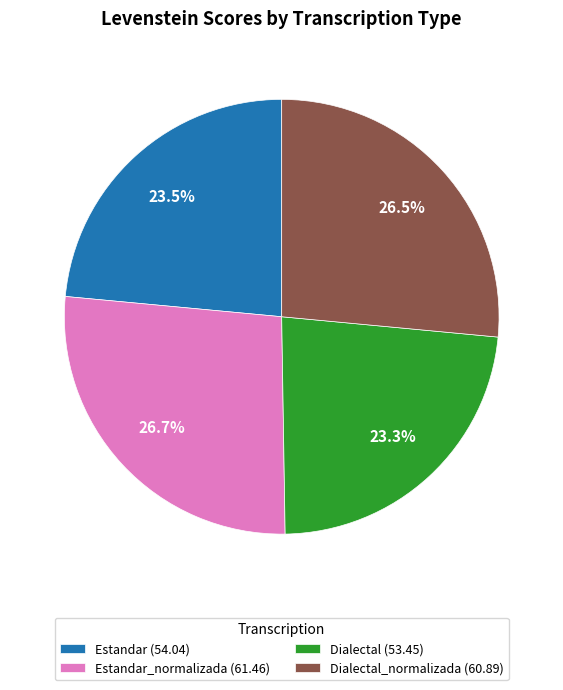

Count the number of slices in the pie.

4